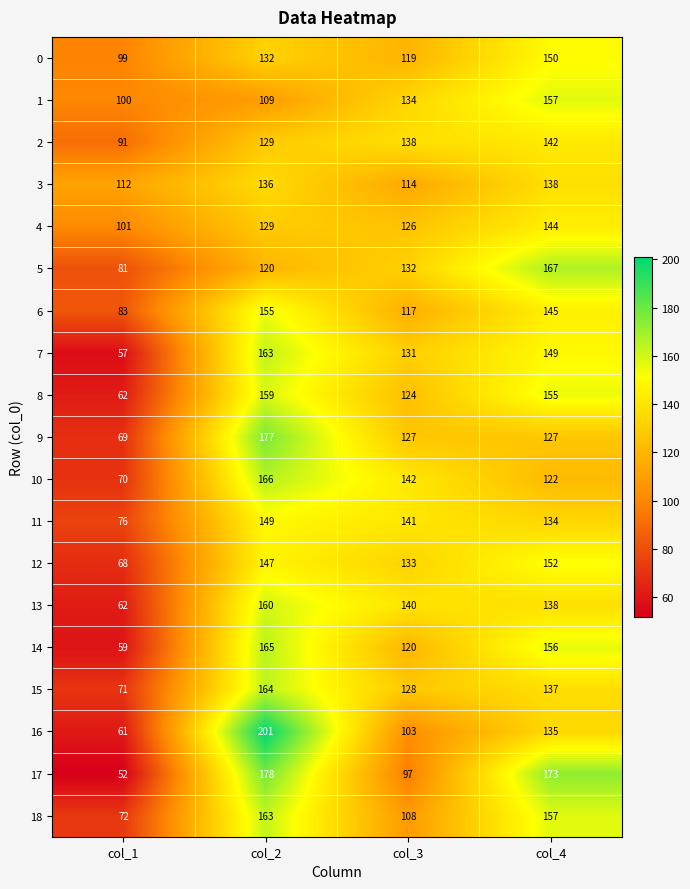

What is the spread (max minus min) of values at col_4?

51